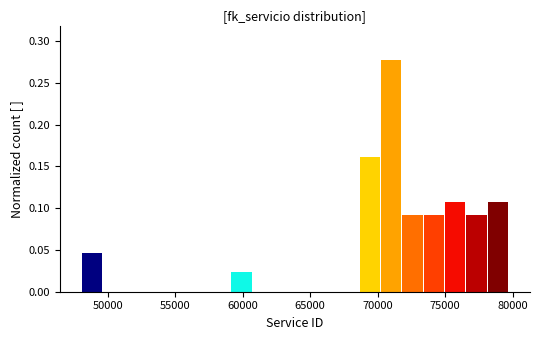

Read against the x-axis, roughly where is the centre of the tallest bar?

71000